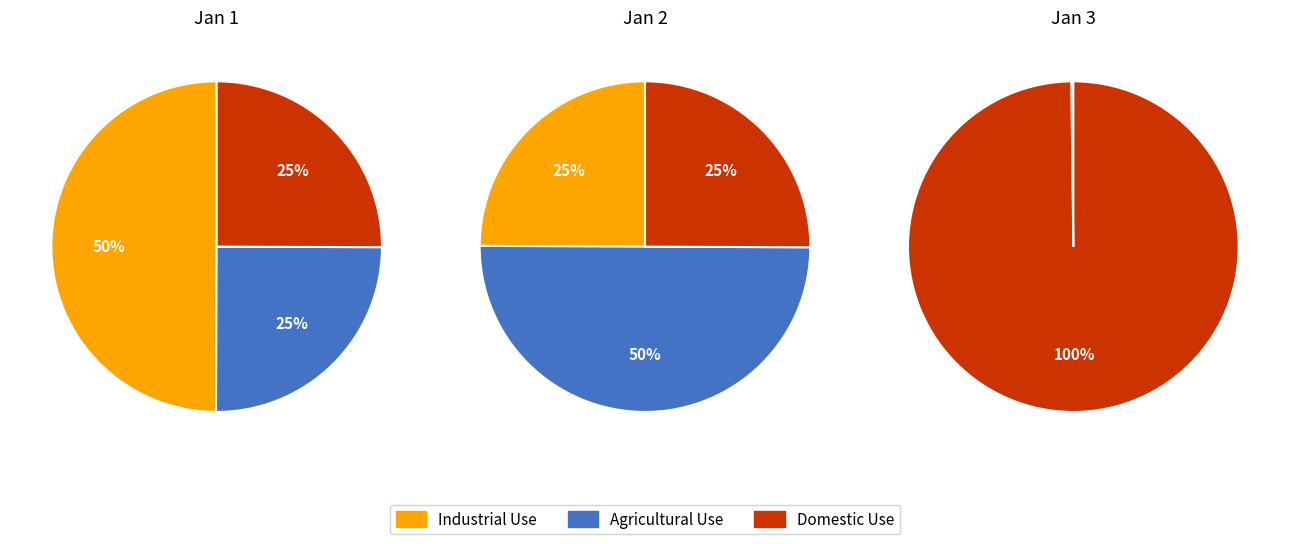

Is 0 the majority of the pie?

No